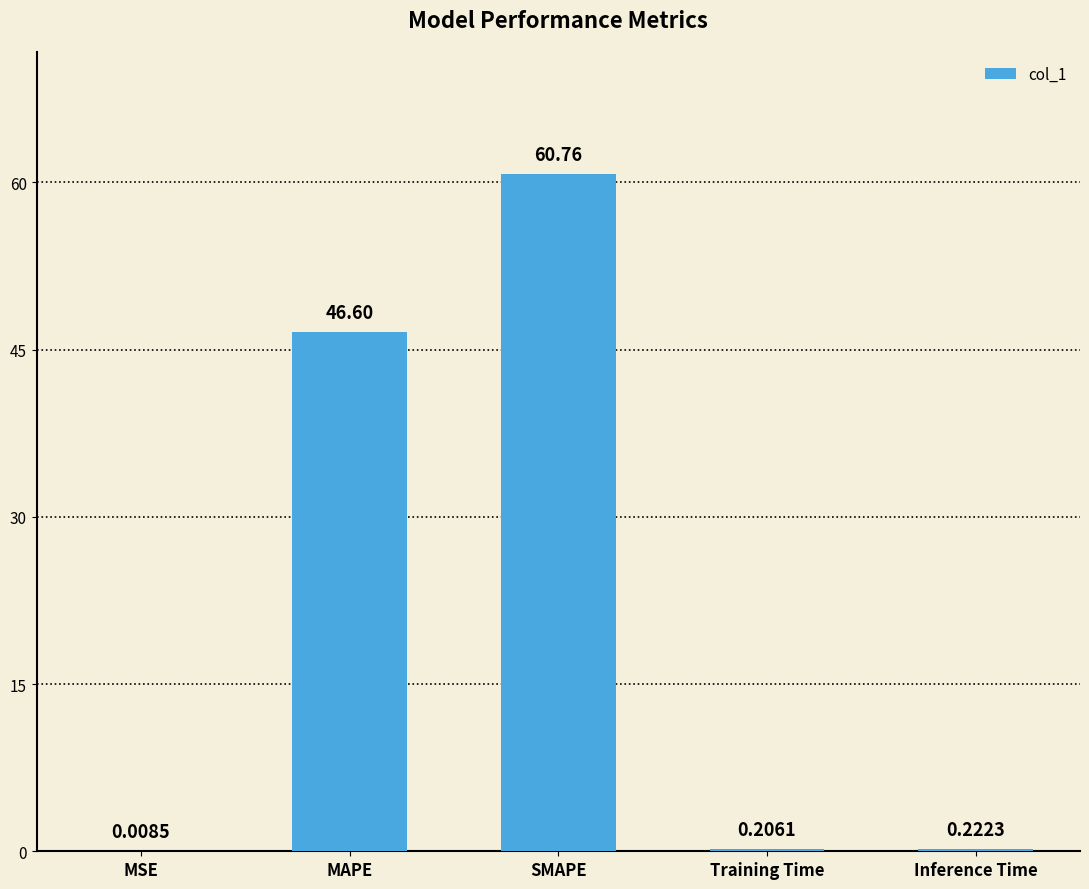

At which label is the value closest to 30?

MAPE